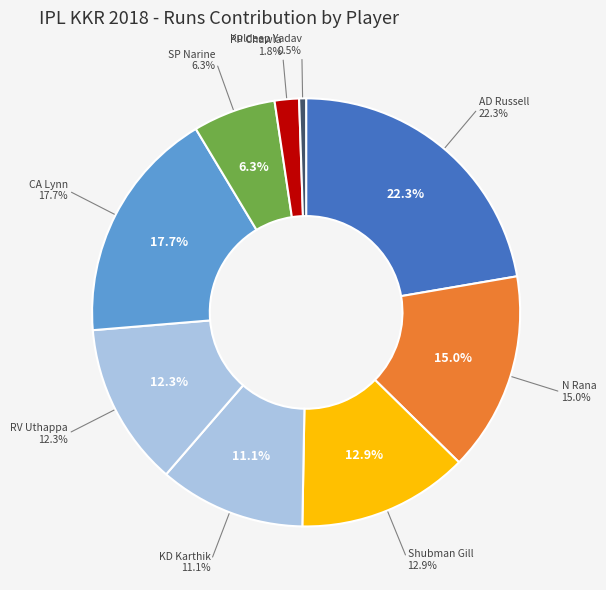

To the nearest percent, what is the difference between the largest and smallest slice percentages?

22%